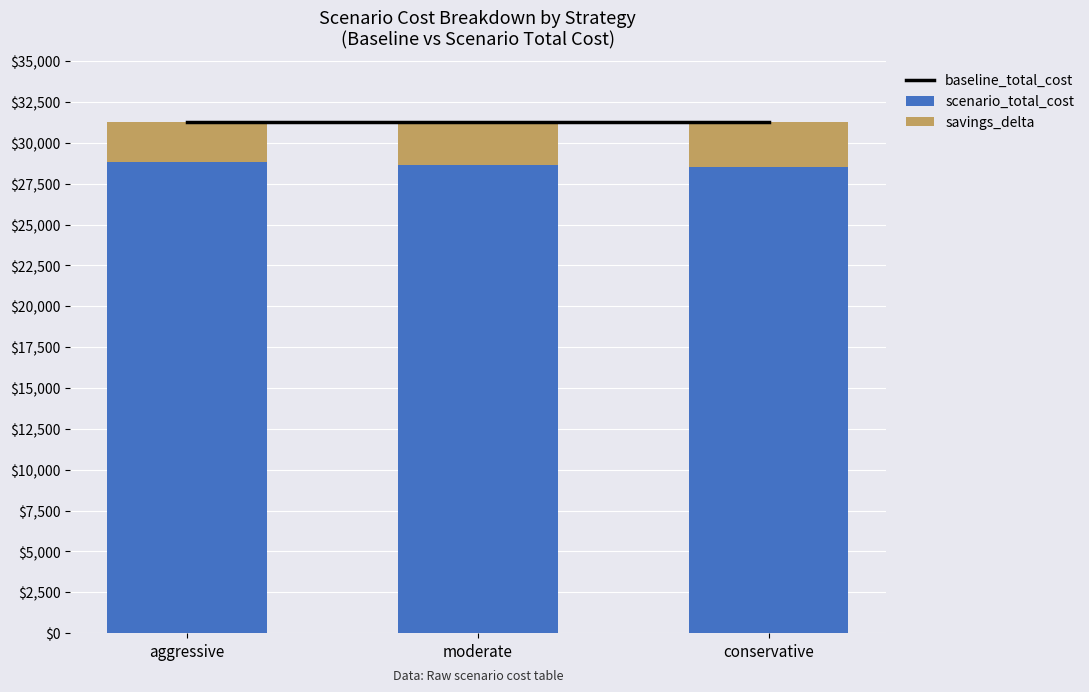

Which series has the largest total across all categories?

baseline_total_cost